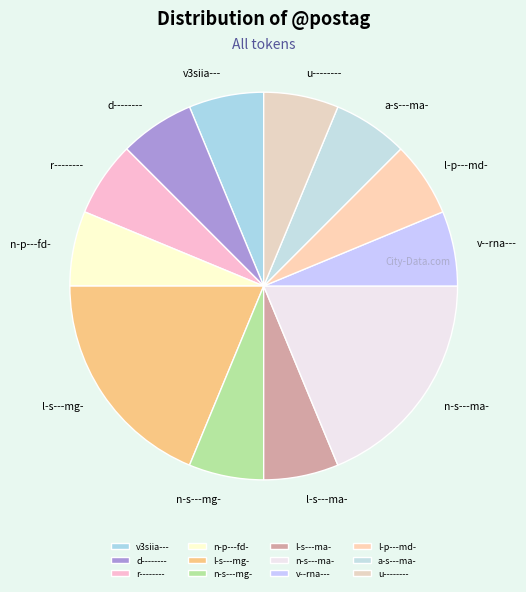

True or false: d-------- accounts for 6% of the total.

True